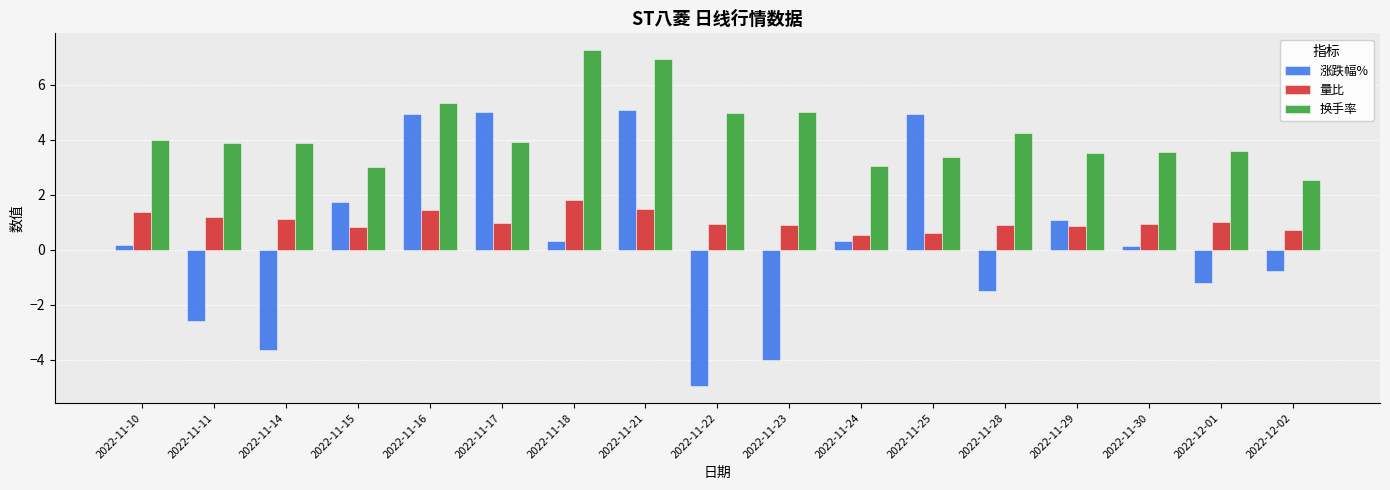

What is the maximum value for 换手率?

7.3